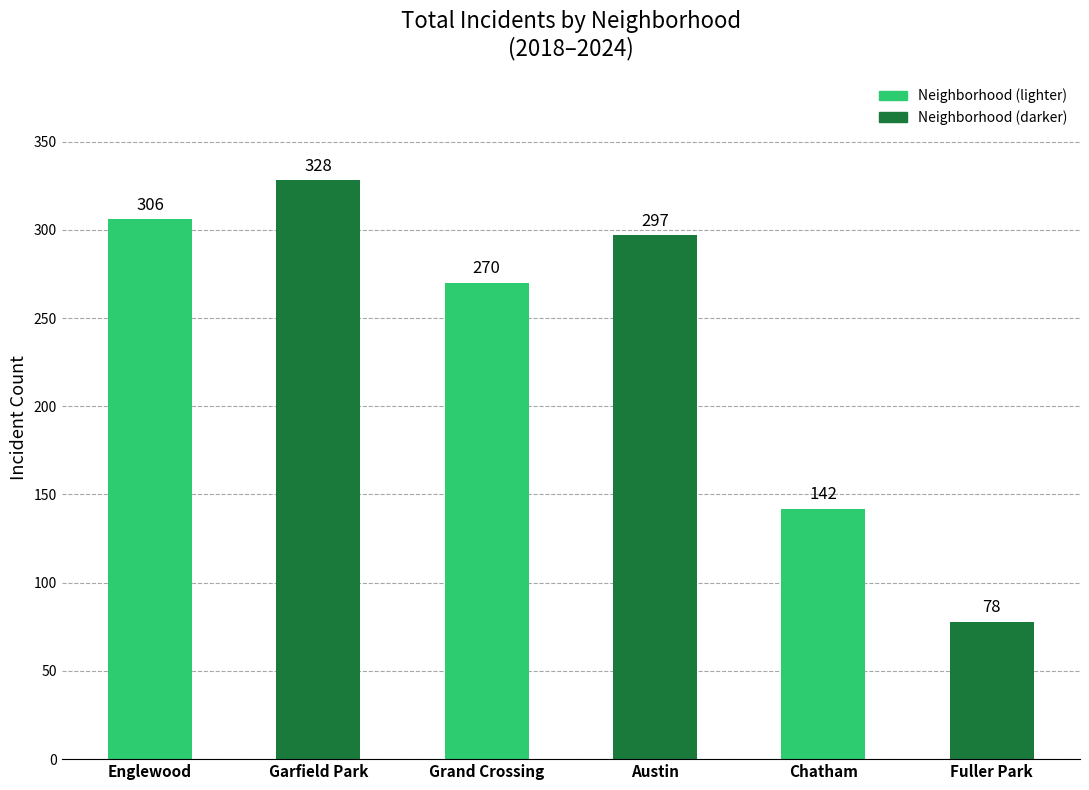

List the labels in order of value, largest first.

Garfield Park, Englewood, Austin, Grand Crossing, Chatham, Fuller Park